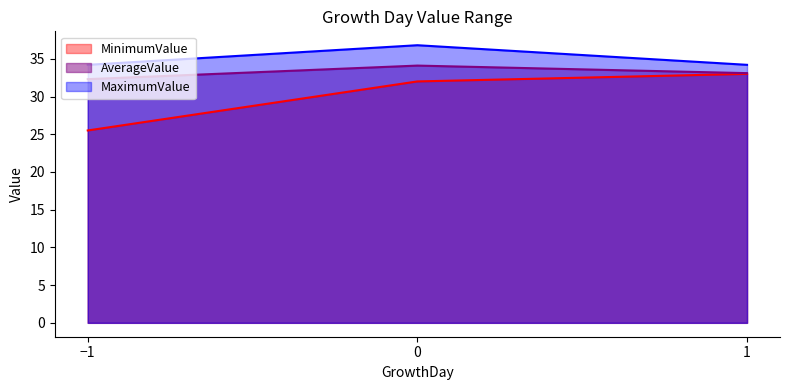

What are all the series names shown in the legend?

MinimumValue, AverageValue, MaximumValue